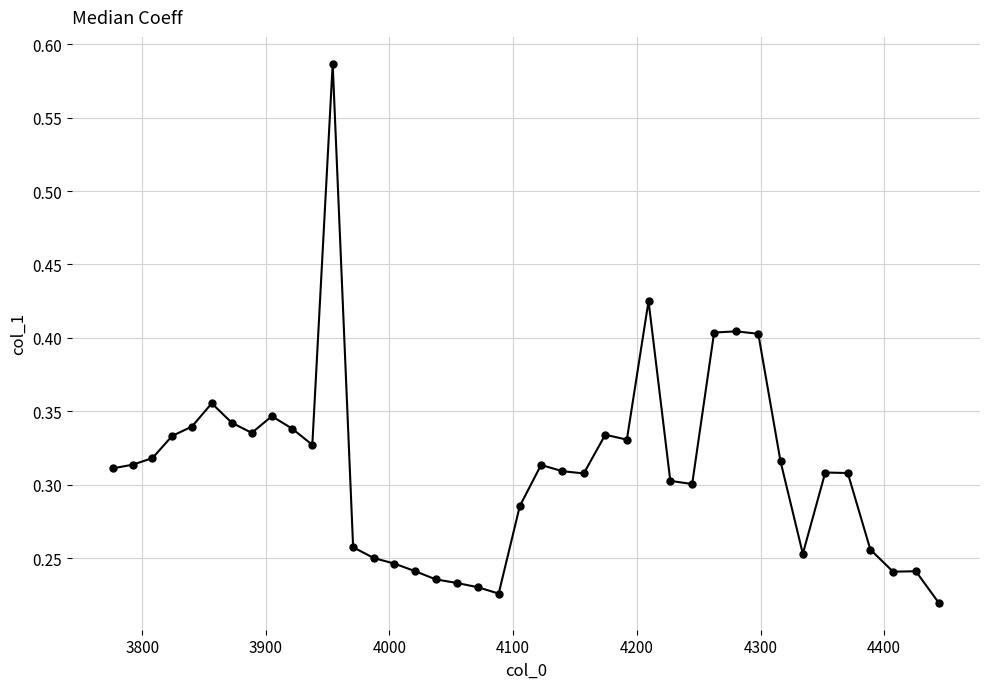

What is the sum of all values?

12.4